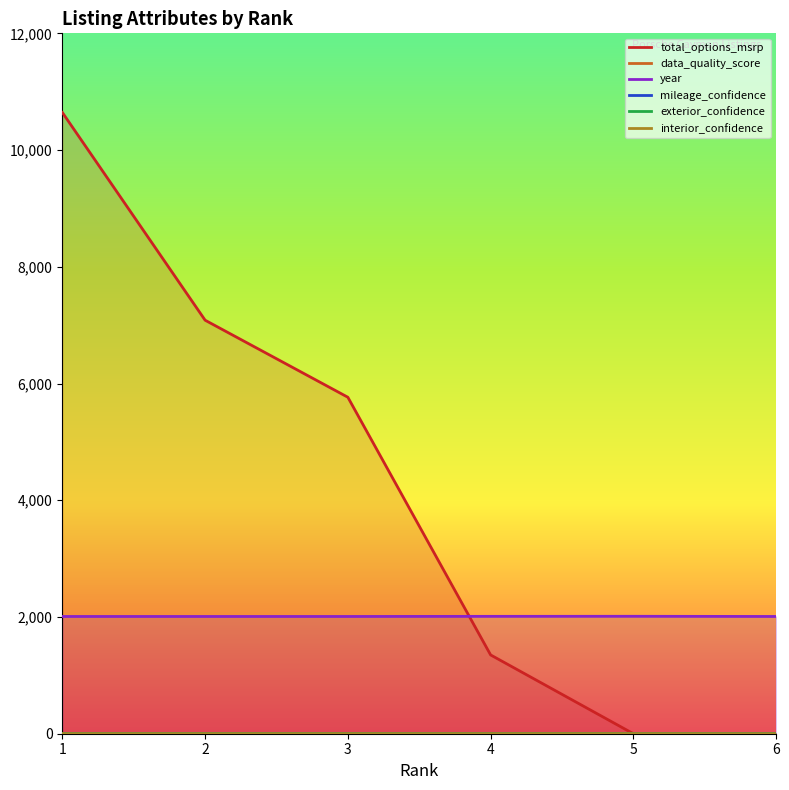

Is the value of mileage_confidence at 5 greater than the value of year at 2?

No